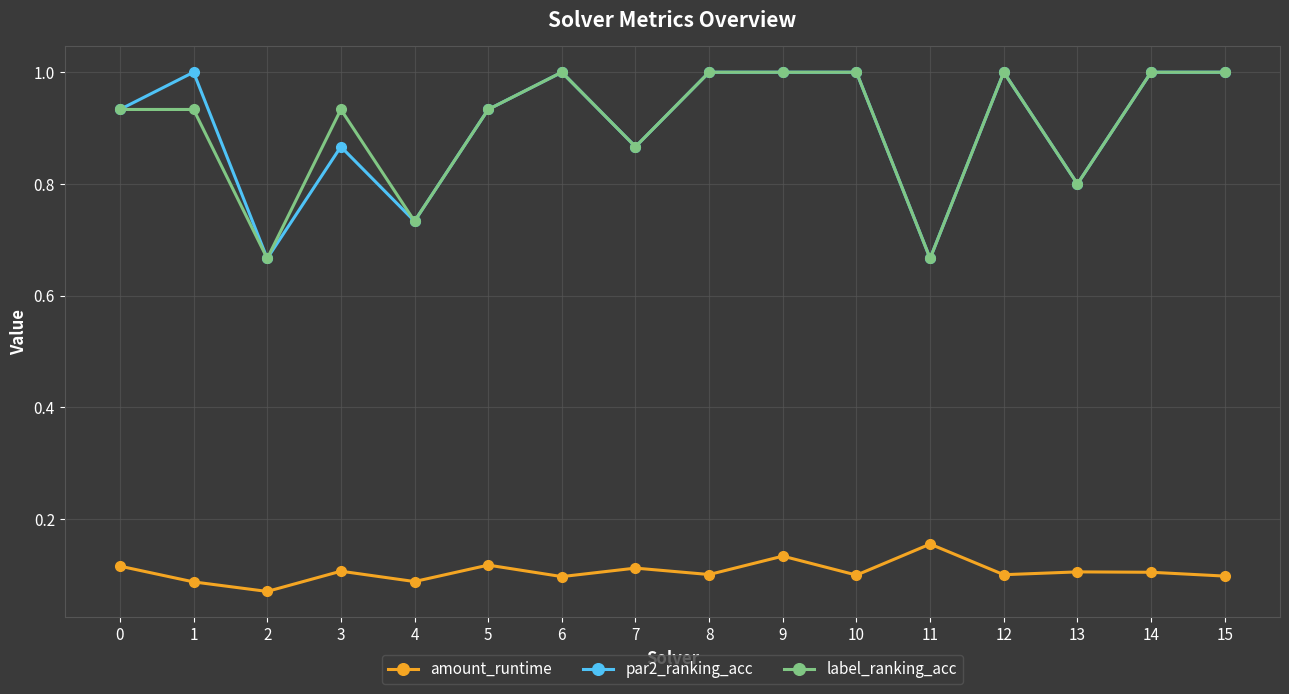

True or false: label_ranking_acc has more than 1 points higher than both neighbors.

True